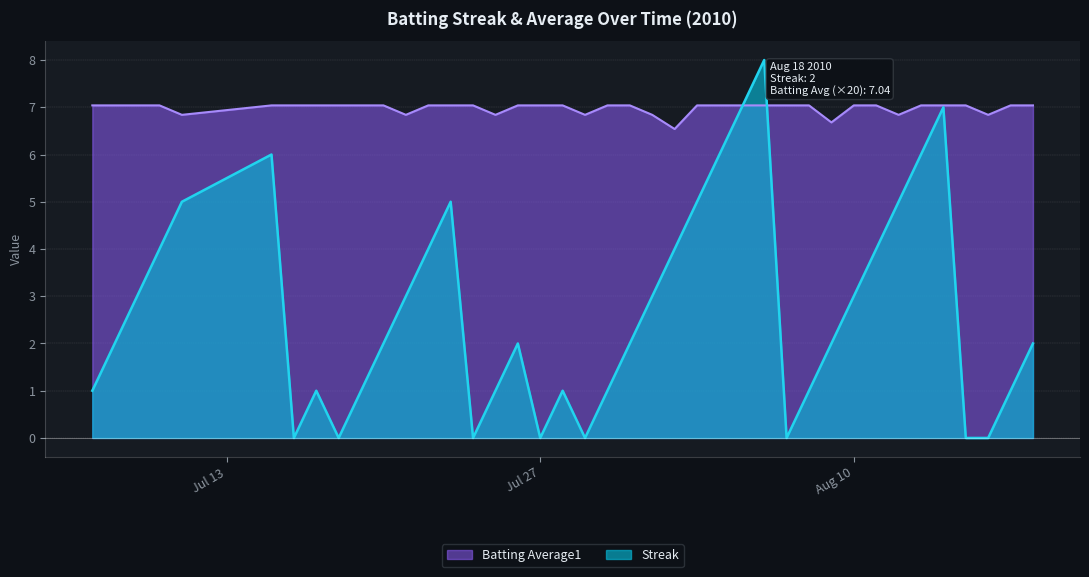

Count the number of data series in this chart.

2